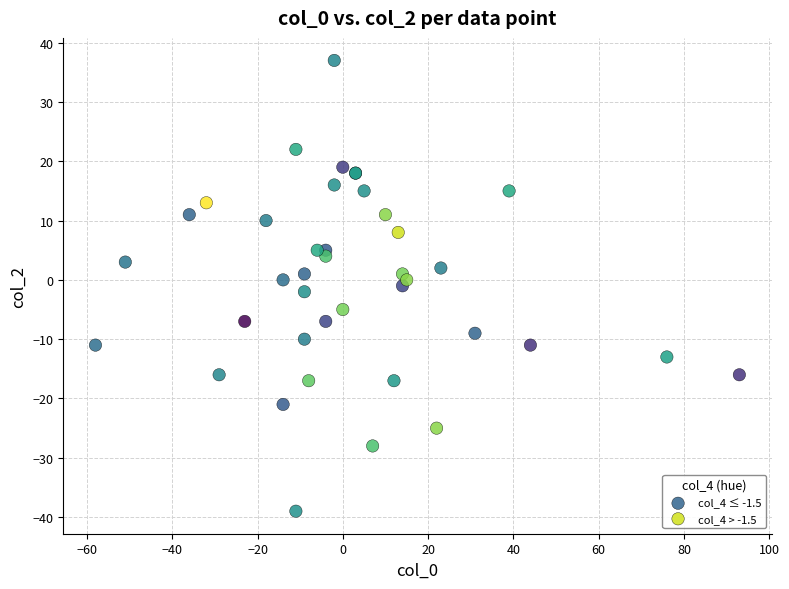

Which series contains the highest Y value?

col_4 ≤ -1.5